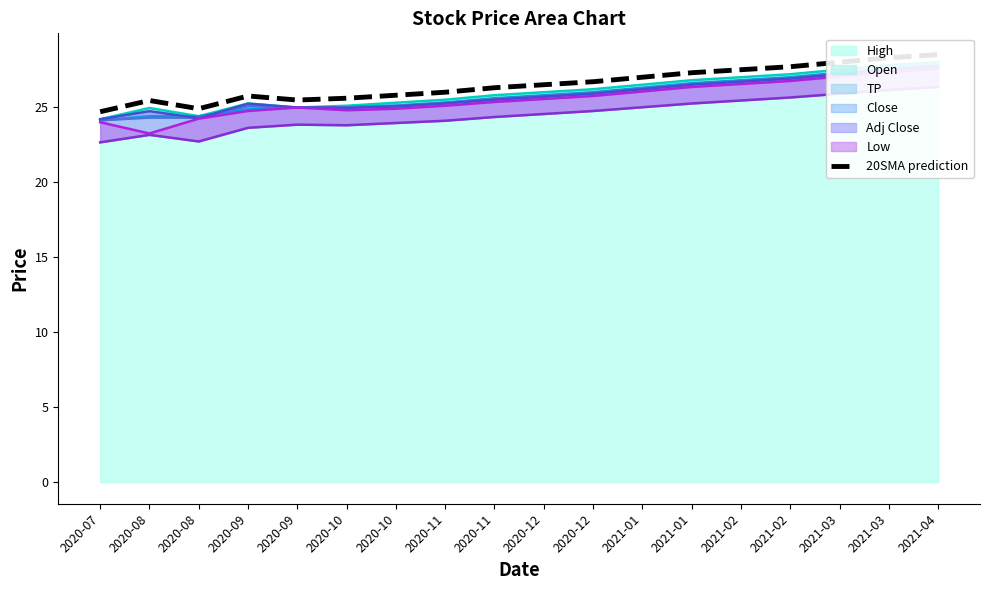

List the labels in order of value, largest first.

2021-04, 2021-03, 2021-03, 2021-02, 2021-02, 2021-01, 2021-01, 2020-12, 2020-12, 2020-11, 2020-11, 2020-10, 2020-09, 2020-10, 2020-09, 2020-08, 2020-08, 2020-07